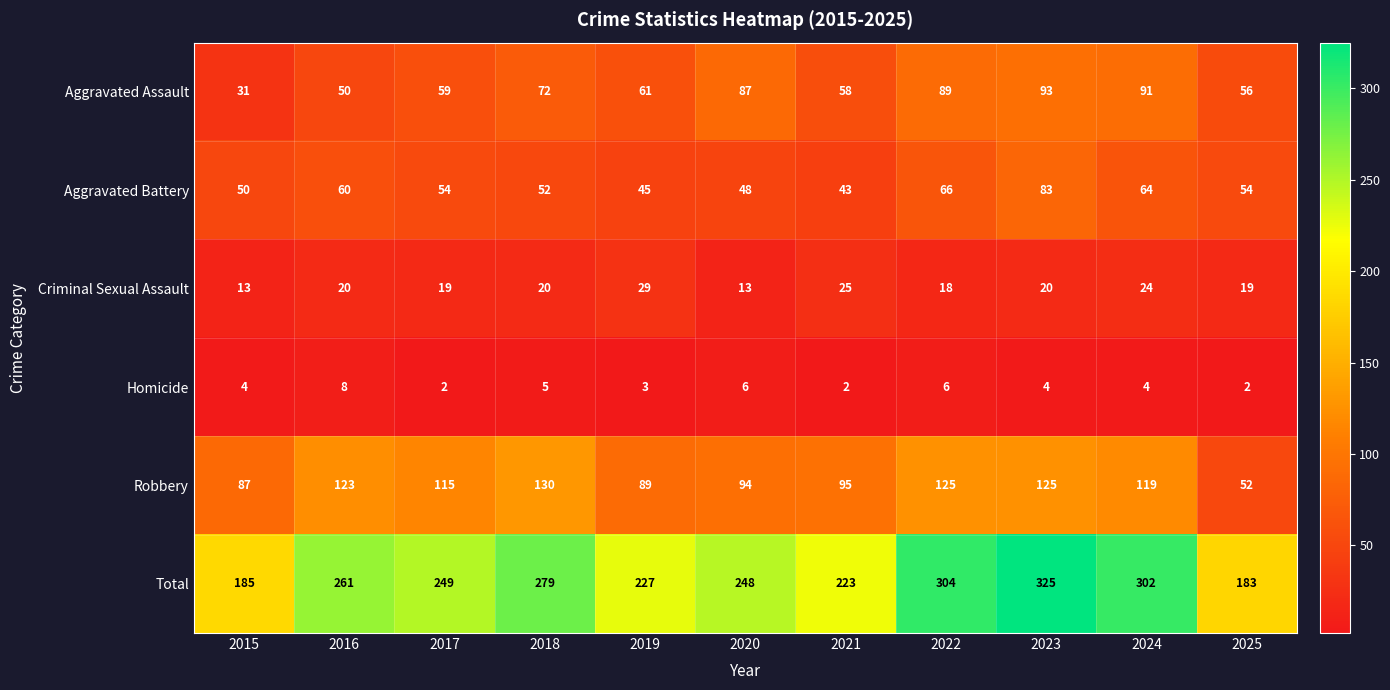

What is the sum of the Aggravated Battery values at 2018 and 2016?

112